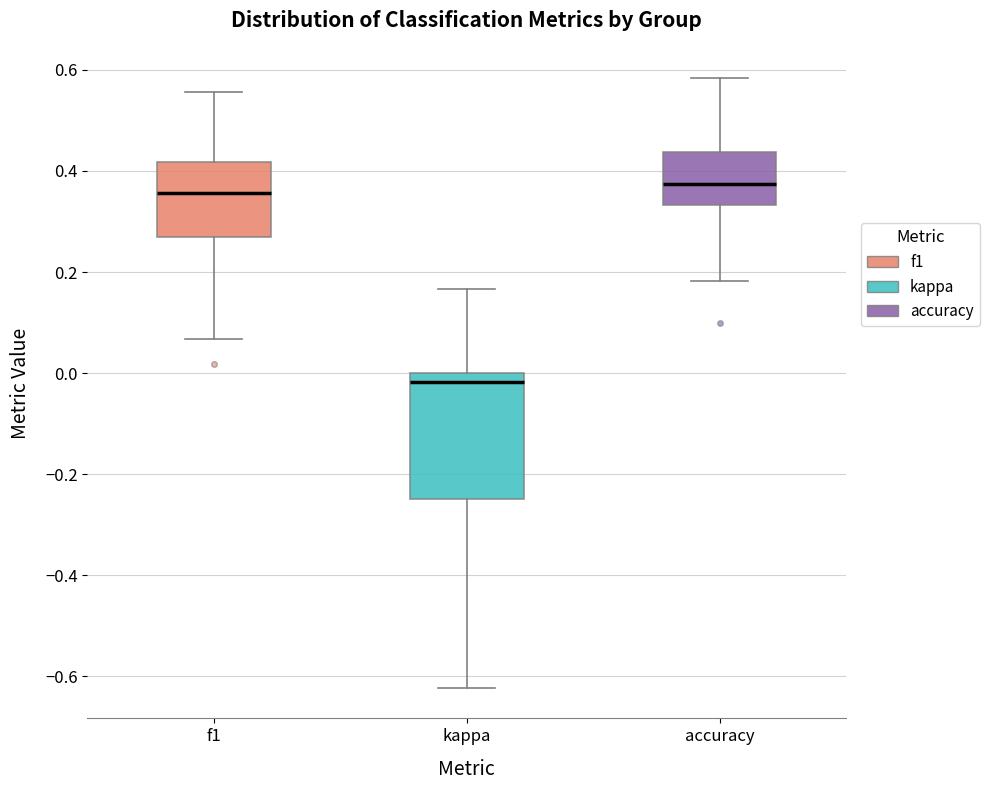

Reading left to right, transcribe this box plot: for each box, give where its median line is, the range the box spans, and where its two whiskers end, as read against the y-axis. The values are not printed on the chart, so give them approximately, as read against the axis.

f1: median 0.36, box 0.26 to 0.42, whiskers 0.06 to 0.56
kappa: median -0.02, box -0.24 to 0.00, whiskers -0.62 to 0.16
accuracy: median 0.38, box 0.34 to 0.44, whiskers 0.18 to 0.58